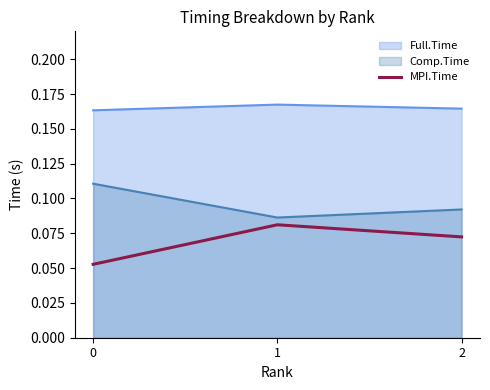

List the labels in order of Comp.Time value, smallest first.

1, 2, 0